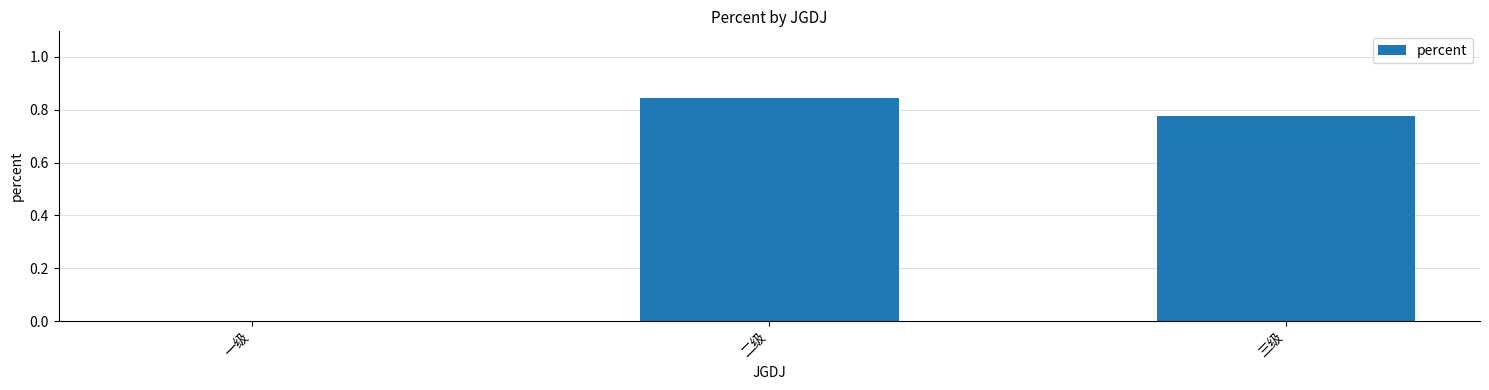

What is the average value?

0.5